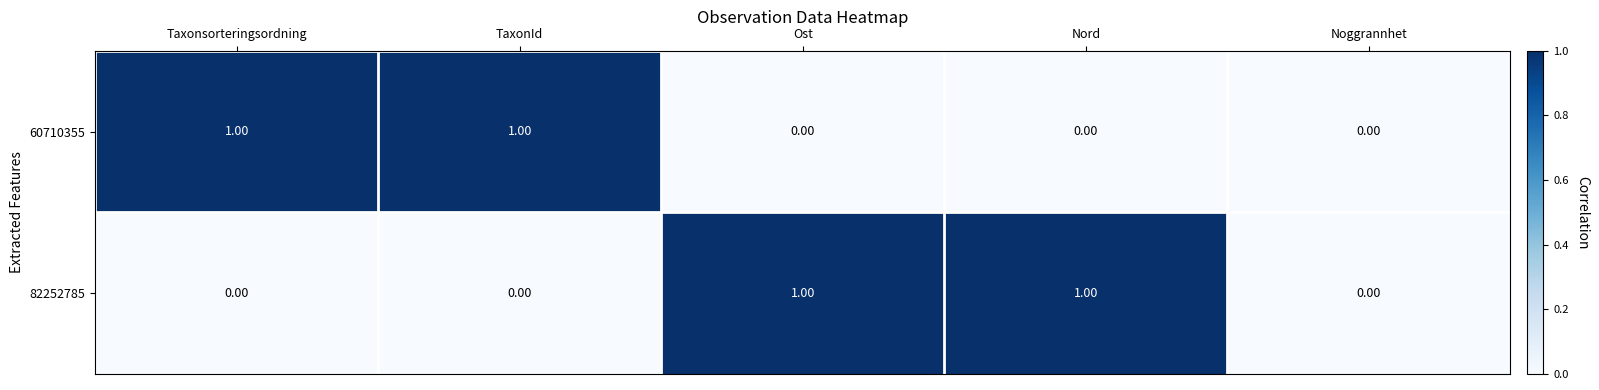

At Nord, list the series in order from smallest to largest.

60710355, 82252785